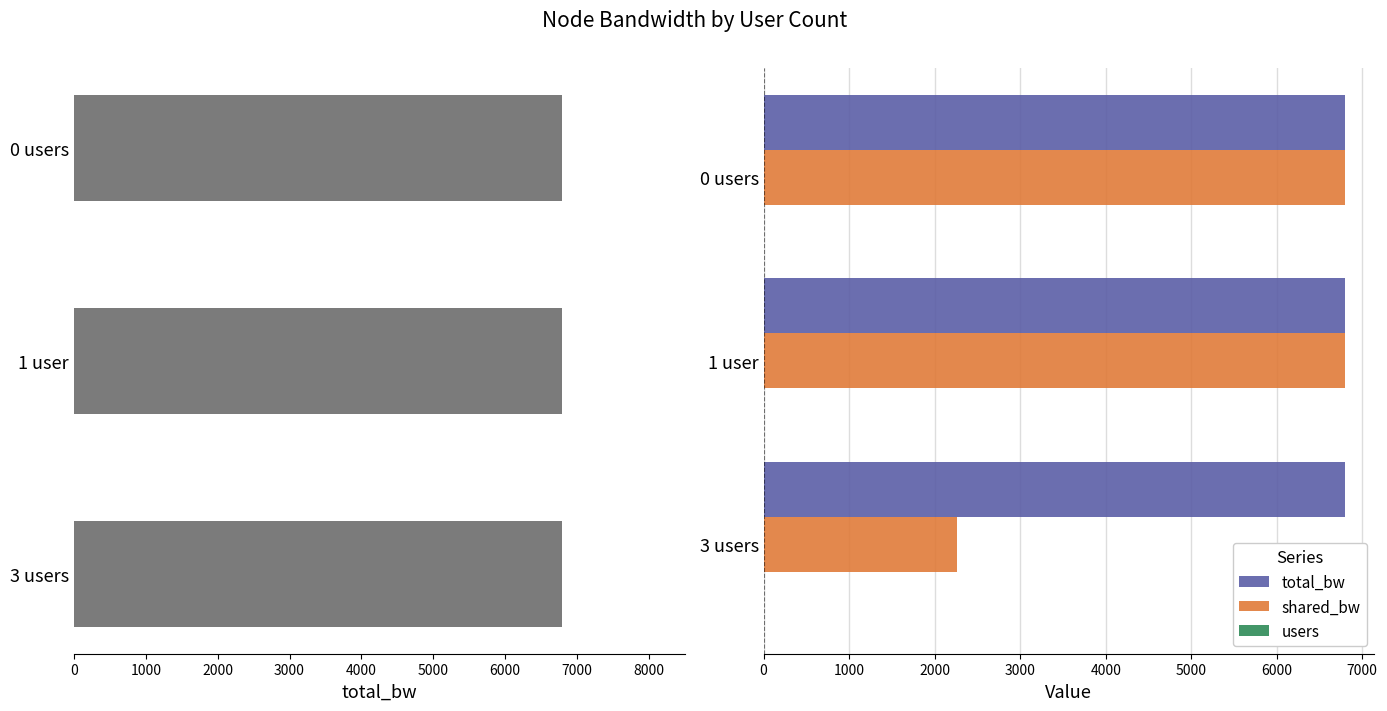

How many data points does each series have?

3